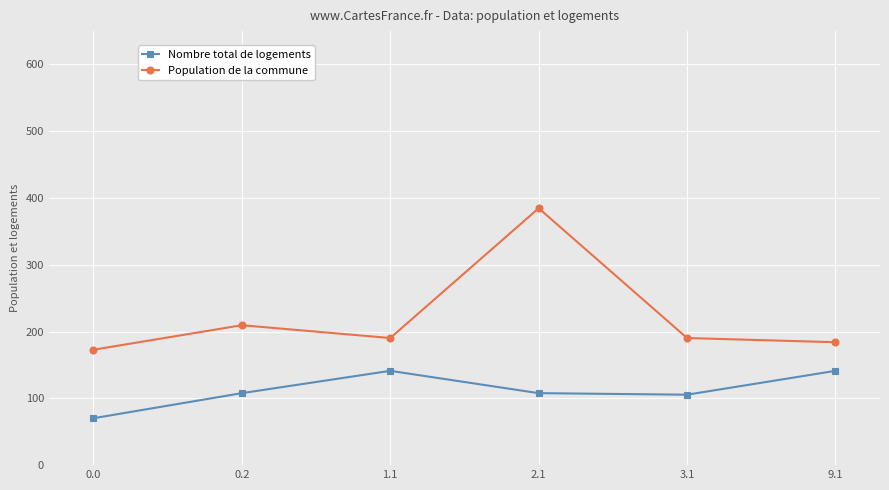

What is the value of the Population de la commune point at the 3rd from the left?

190.4